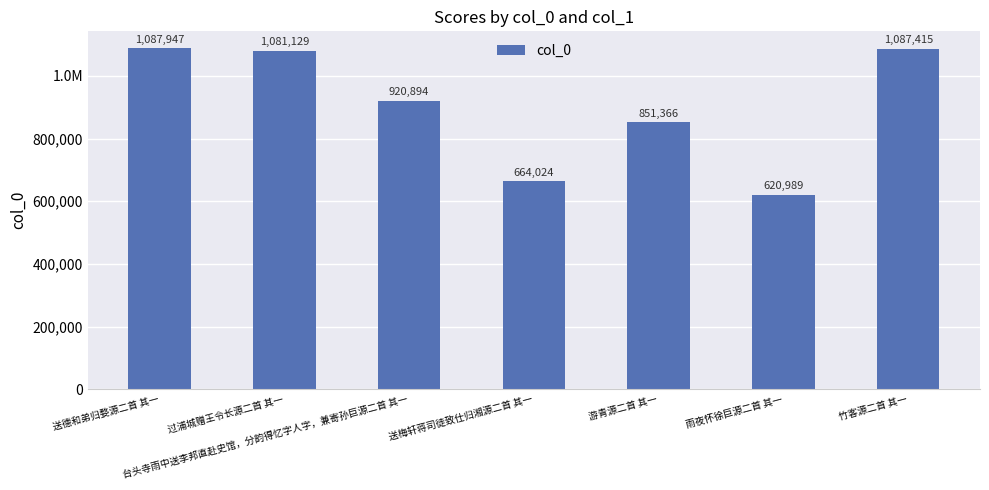

Does the chart contain any negative values?

No